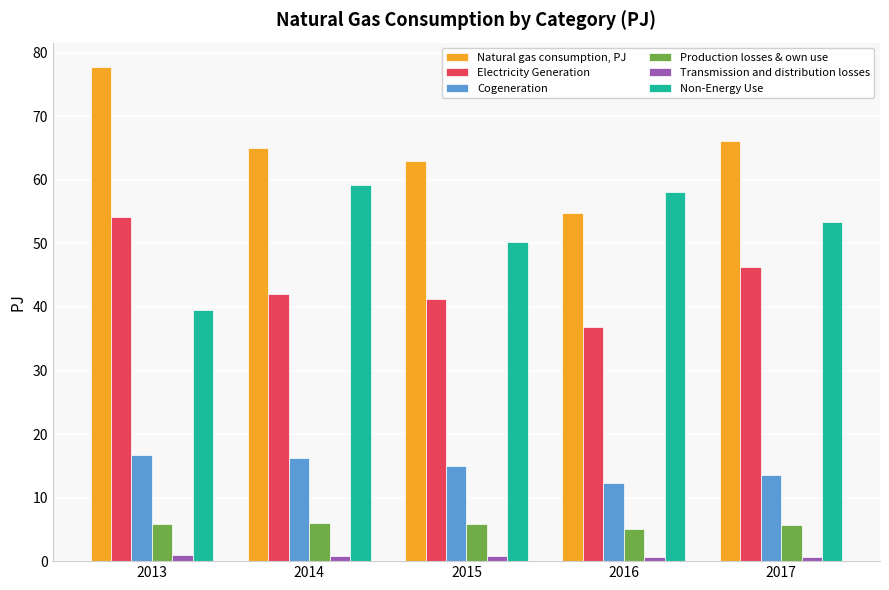

What is the difference between the maximum and second lowest values in the Cogeneration series?

3.2